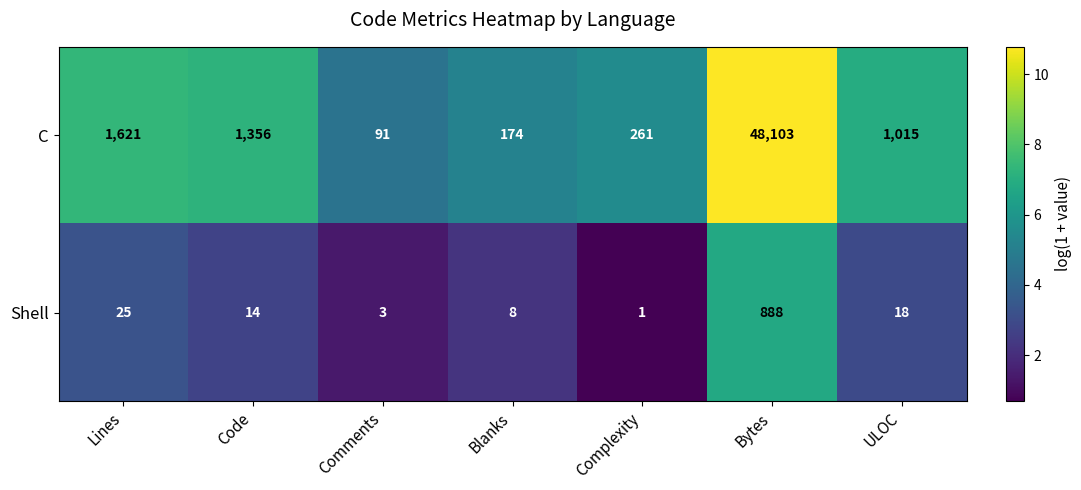

Reading right to left, what are all the values shown in this chart?

C: ULOC=1015	Bytes=48103	Complexity=261	Blanks=174	Comments=91	Code=1356	Lines=1621
Shell: ULOC=18	Bytes=888	Complexity=1	Blanks=8	Comments=3	Code=14	Lines=25